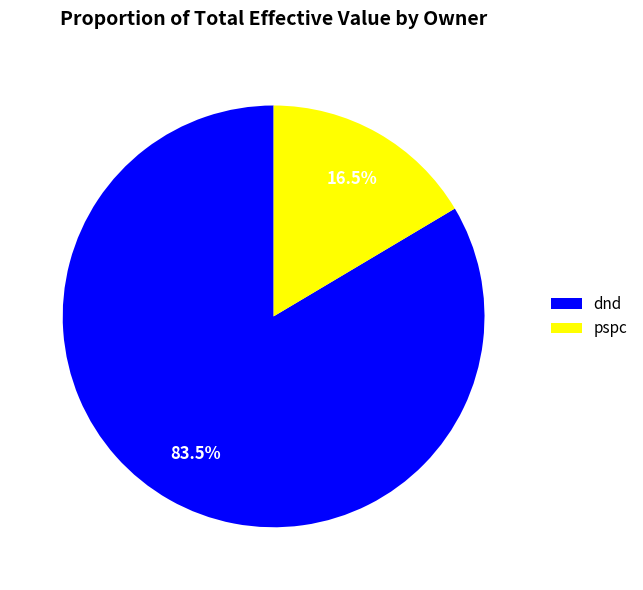

How many segments does this pie chart have?

2